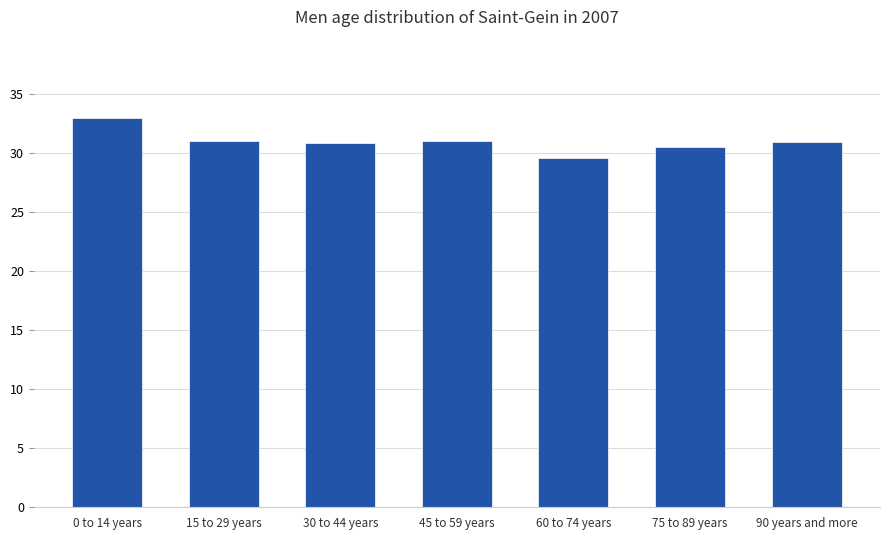

What is the approximate value at 90 years and more?

30.9